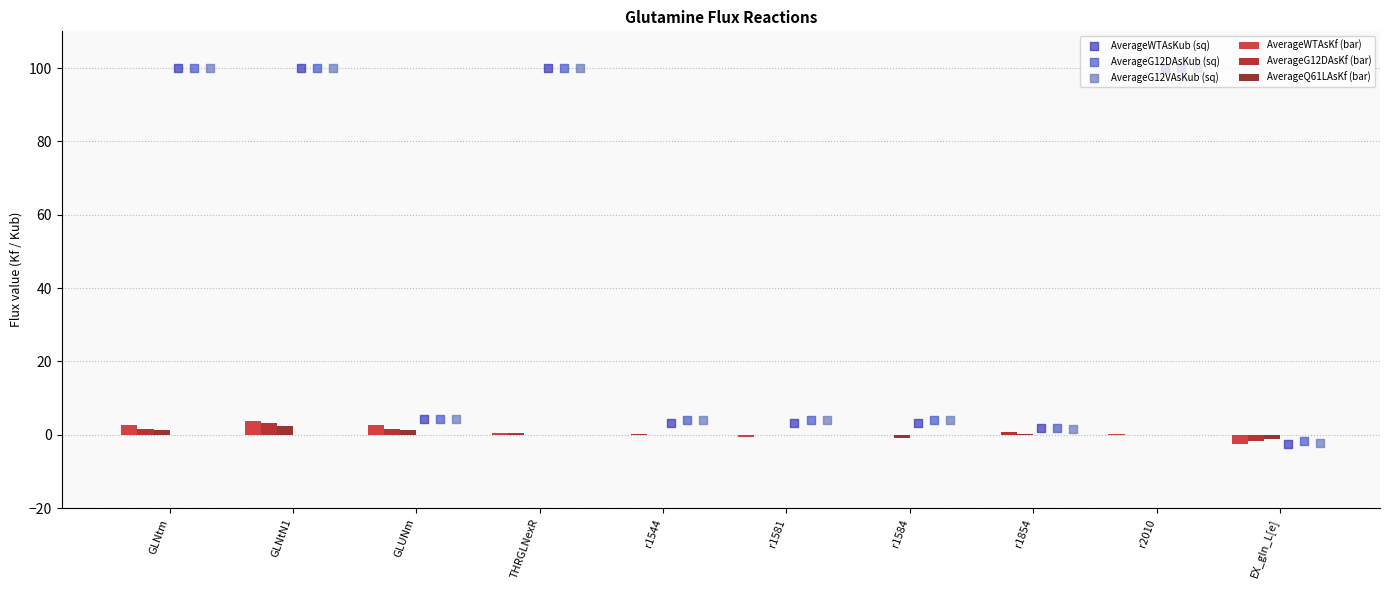

Which series reaches the minimum Y coordinate?

AverageWTAsKf (bar)